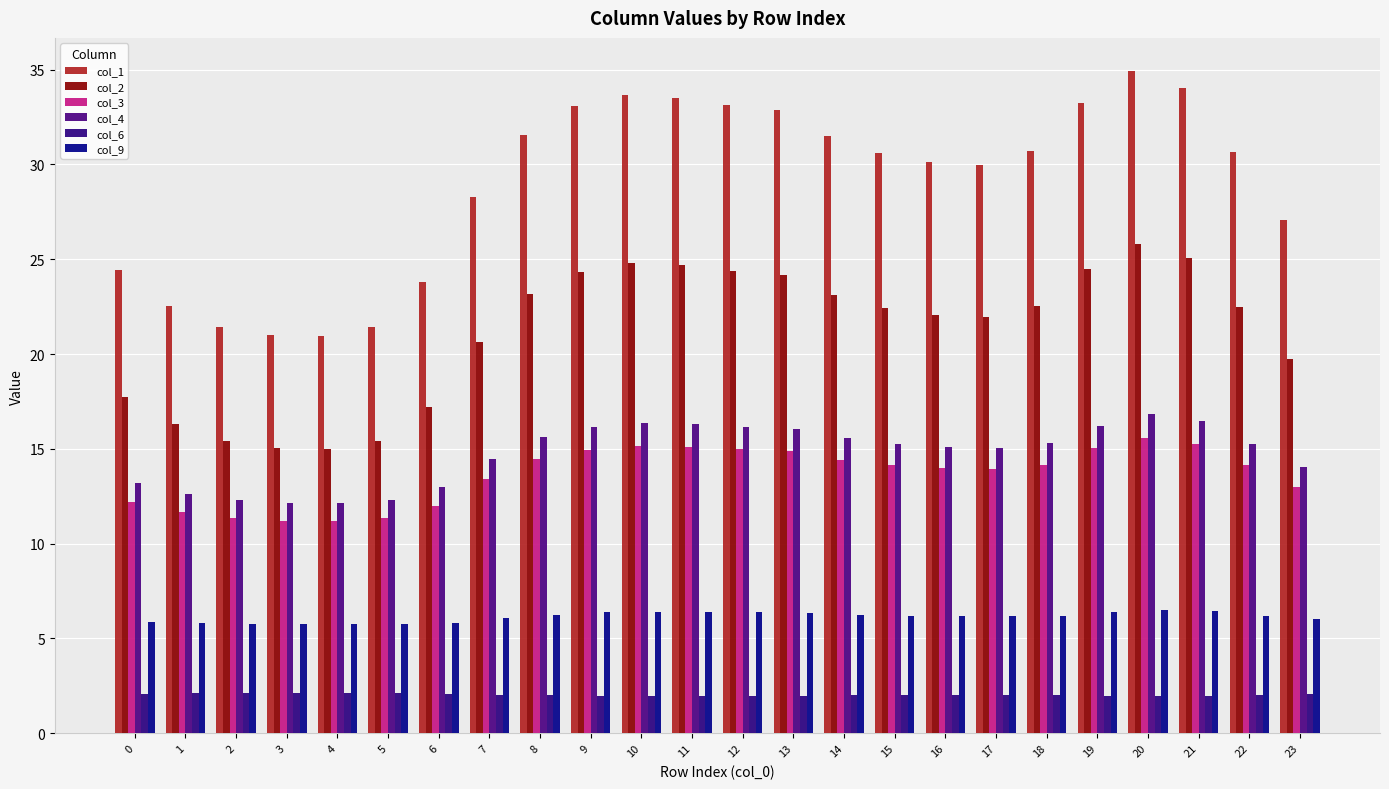

What is the average value of the col_3 series?

13.6